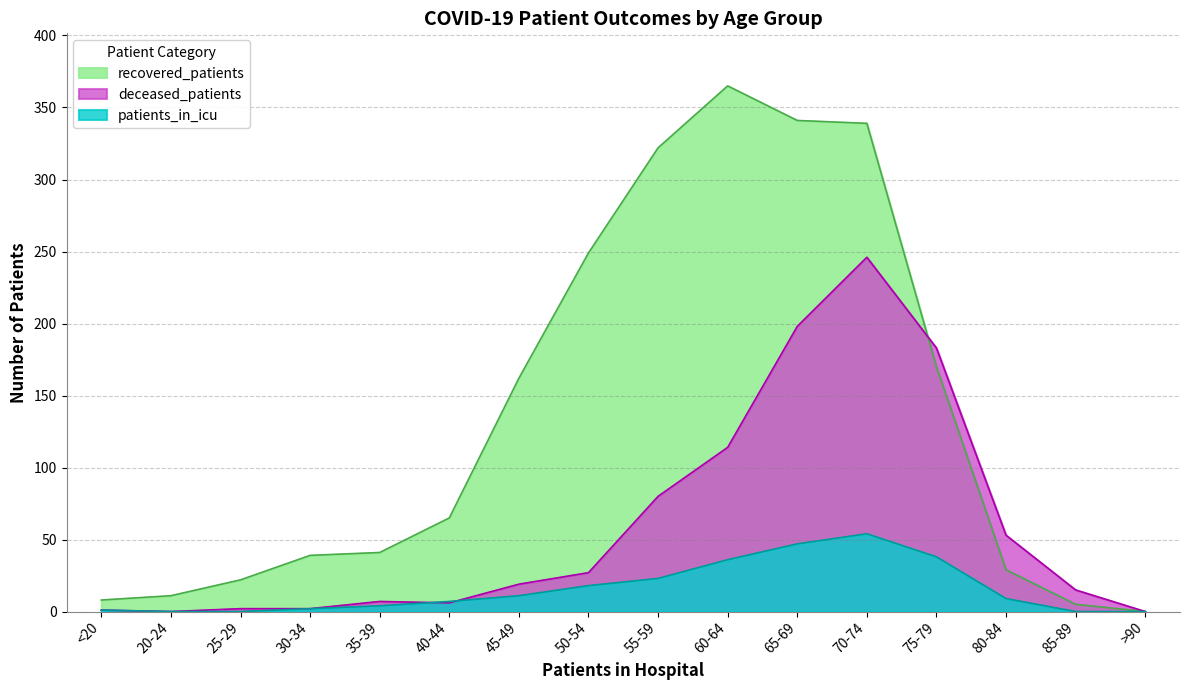

Does the chart have visible grid lines?

Yes